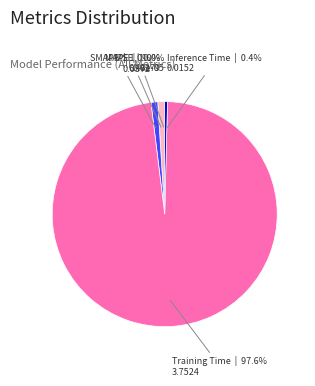

Does SMAPE account for over 50% of the chart?

No